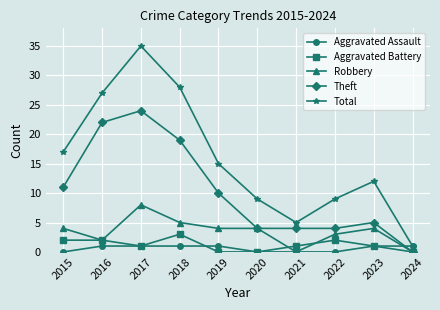

Count the number of categories in the chart.

10